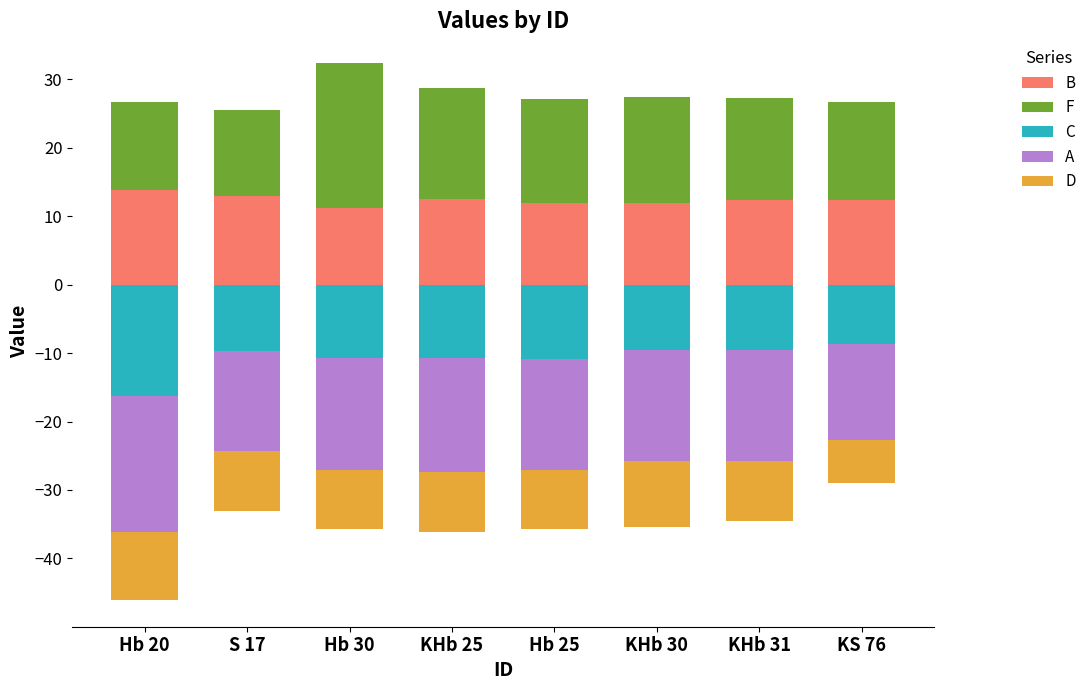

What is the difference between the second highest and second lowest values in the A series?

2.2